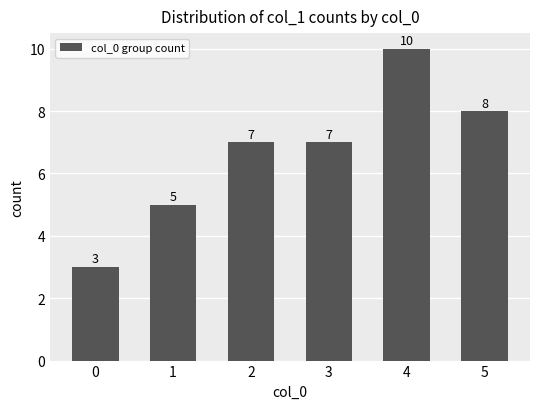

What is the value of the 3rd bar from the left?

7